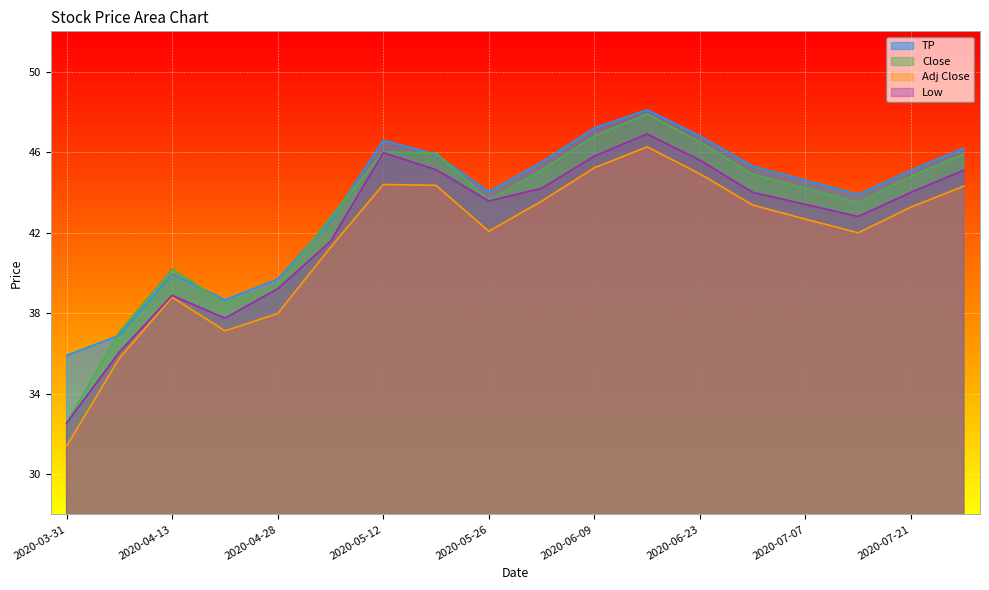

What value does the Low series have at 2020-05-26?

43.6